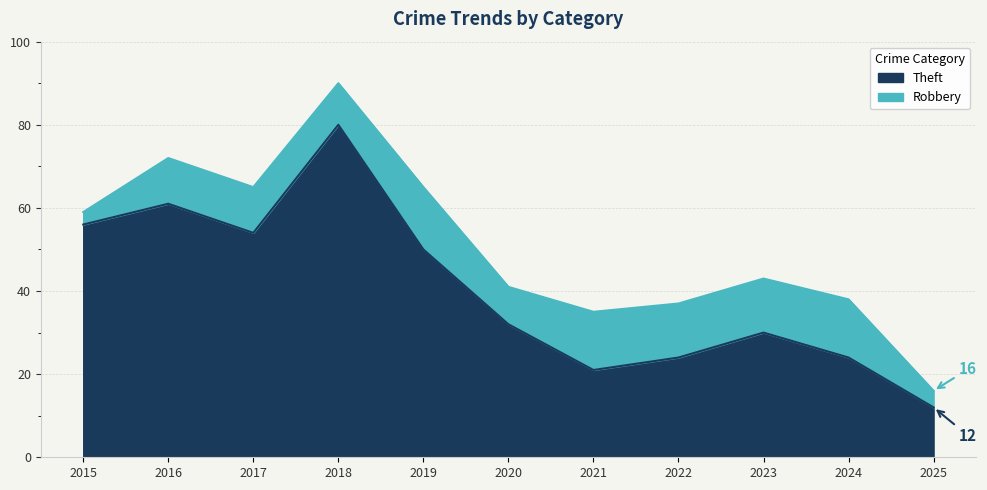

Between 2015 and 2022, which is larger?

2015